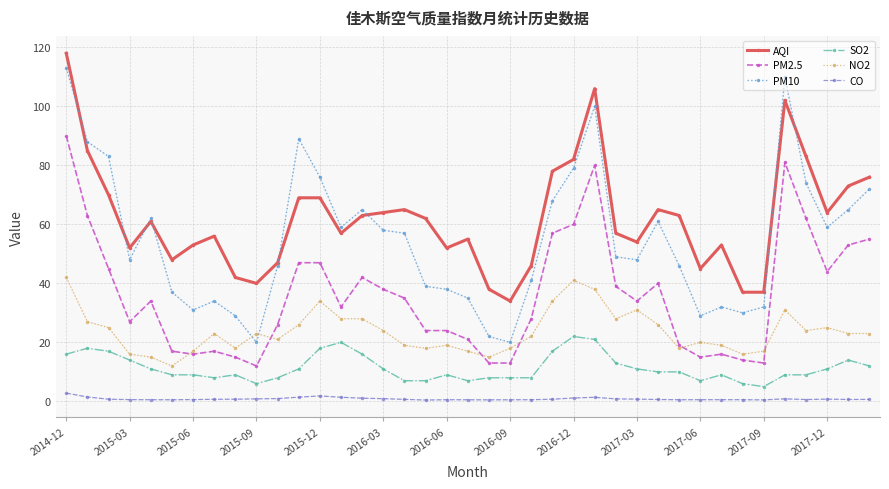

True or false: CO and PM2.5 intersect in this chart.

False